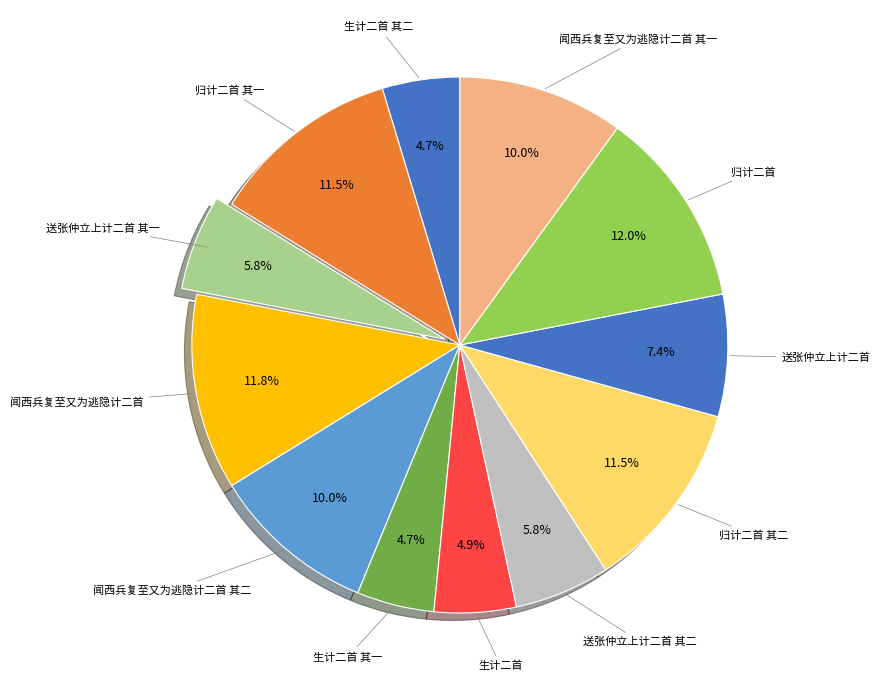

How many segments does this pie chart have?

12